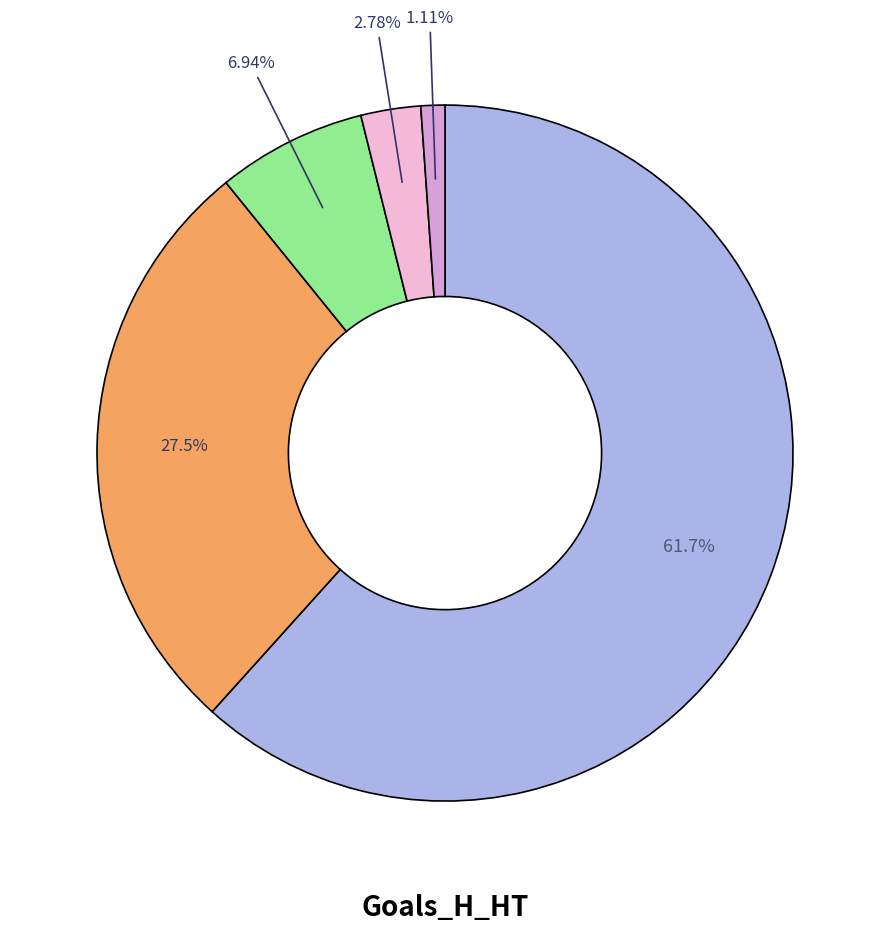

Which category has the smallest portion of the pie?

4